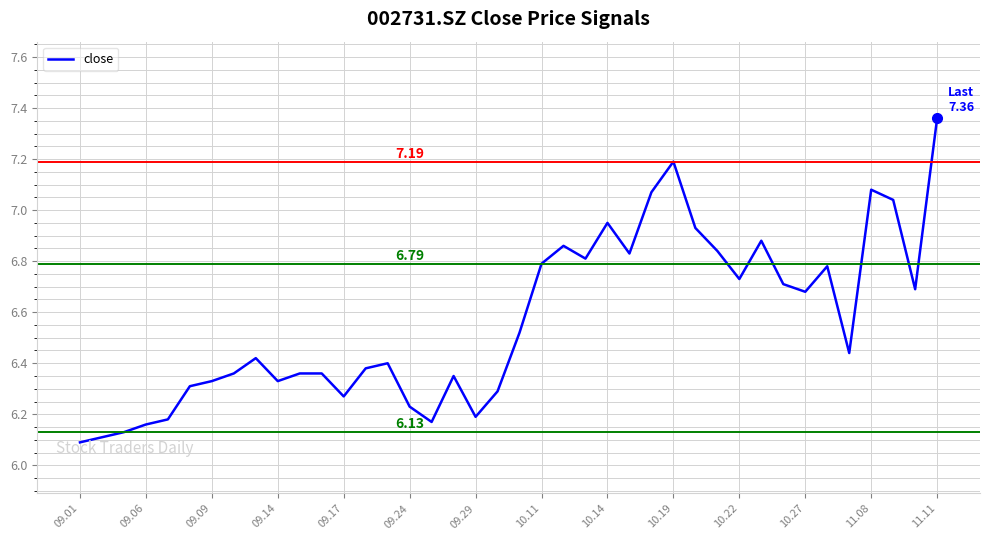

How many points are higher than both their immediate neighbors (excluding endpoints)?

9